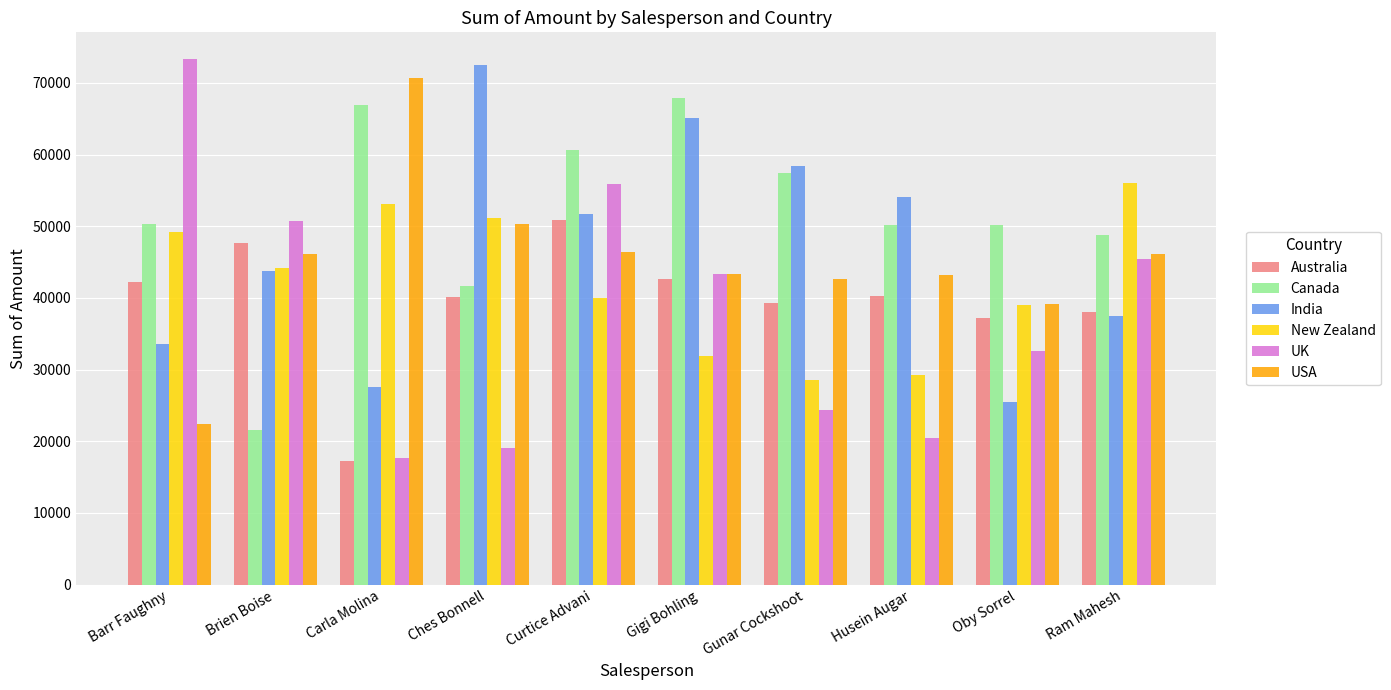

What is the greatest value displayed?

73381